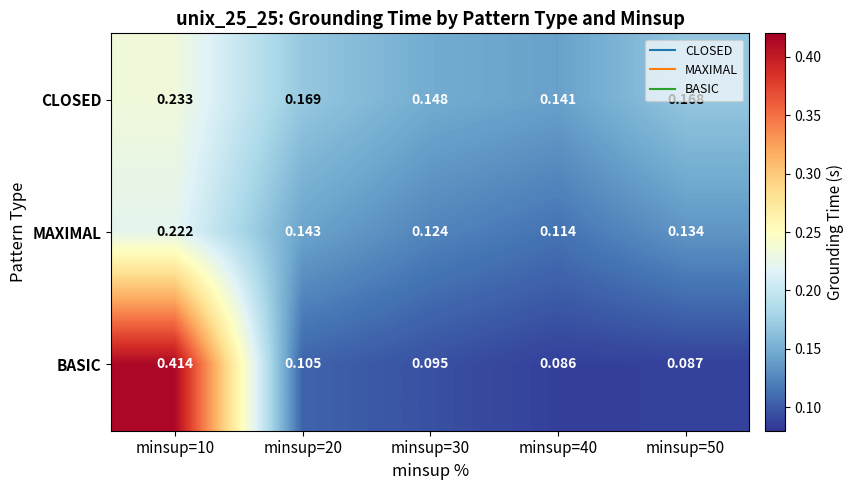

Which series changed the most between minsup=10 and minsup=20?

BASIC